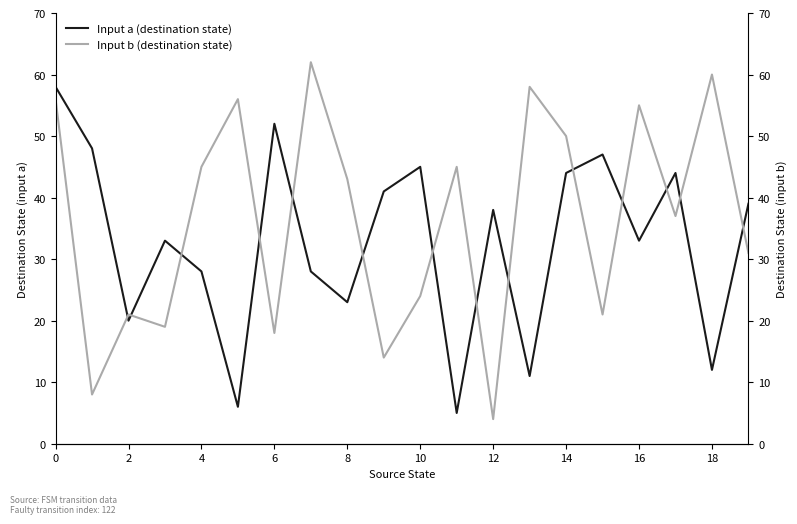

What is the difference between the second highest and minimum values in the Input b (destination state) series?

56